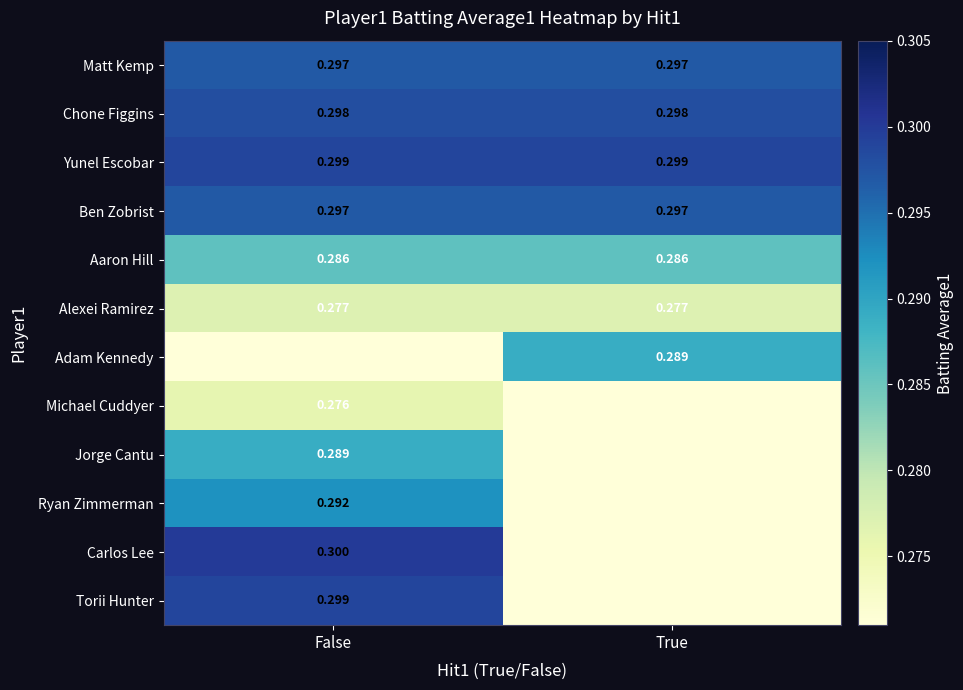

Is it true that Alexei Ramirez equals 0.3 at False?

True